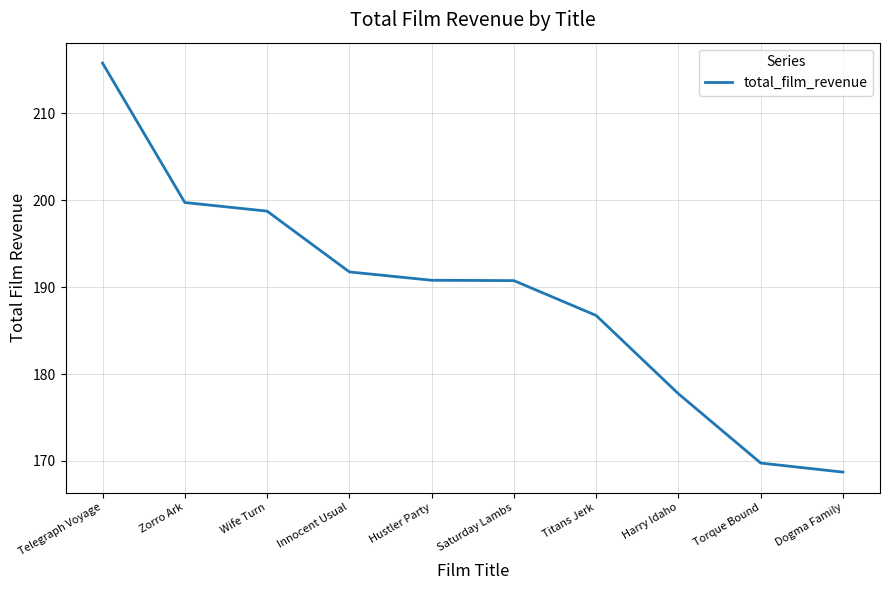

What position from the right is Hustler Party?

6